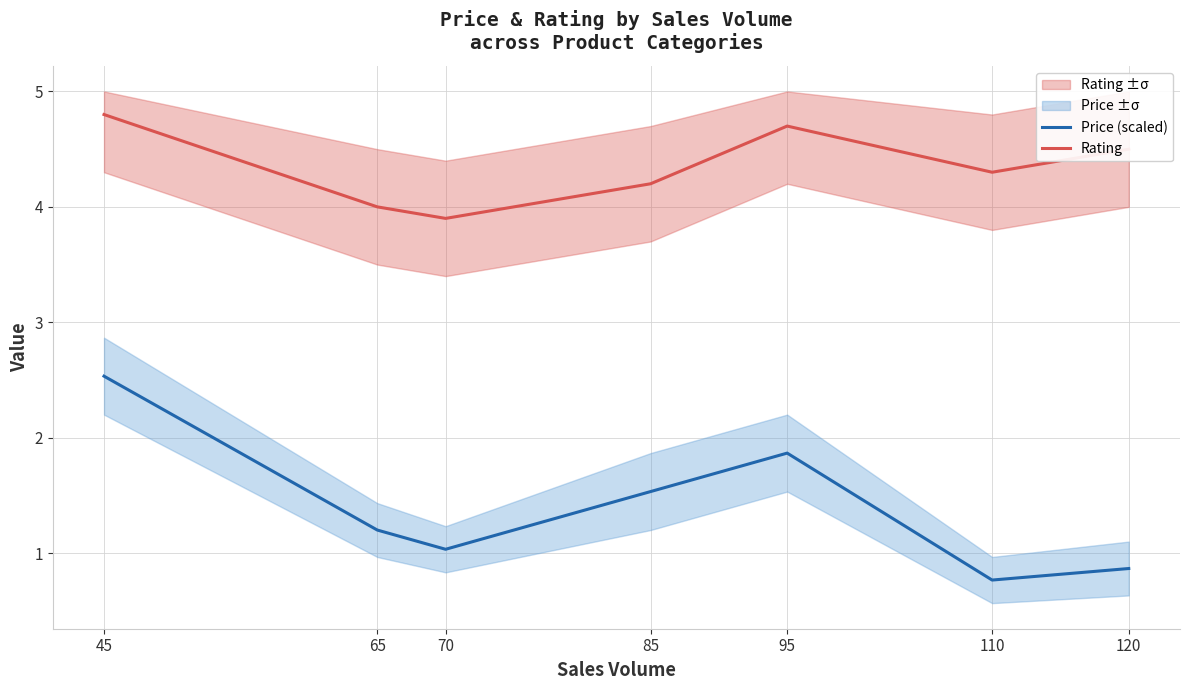

What is the value of the Price (scaled) point at the 3rd from the left?

1.0